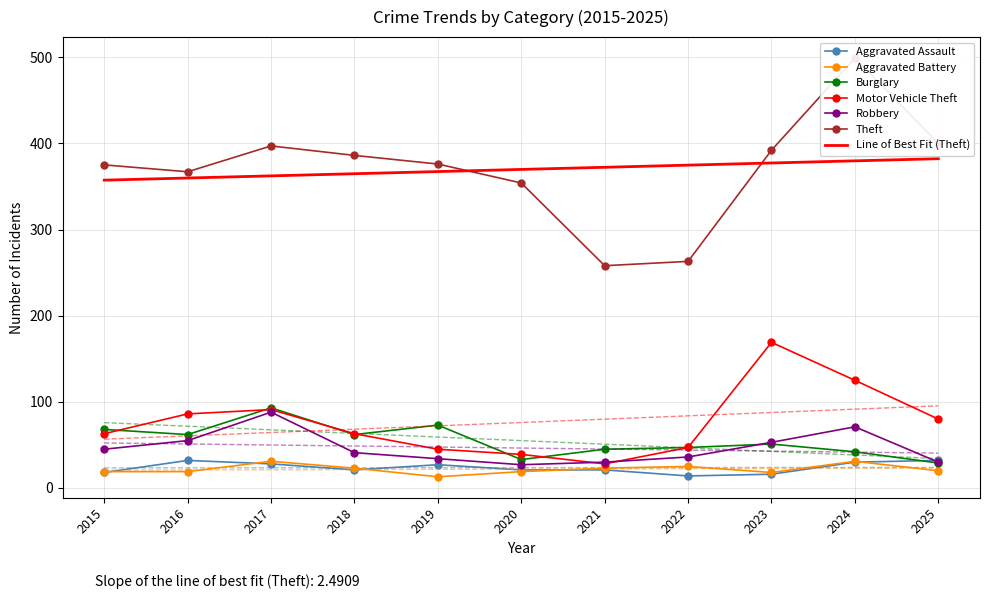

Reading right to left, list all the values displayed in this chart.

Aggravated Assault: 32	30	16	14	21	21	27	21	28	32	18
Aggravated Battery: 20	31	18	25	23	19	13	23	31	19	19
Burglary: 29	42	51	47	45	33	73	62	93	62	68
Motor Vehicle Theft: 80	125	169	47	28	39	45	63	91	86	63
Robbery: 30	71	53	36	30	27	34	41	88	55	45
Theft: 400	499	392	263	258	354	376	386	397	367	375